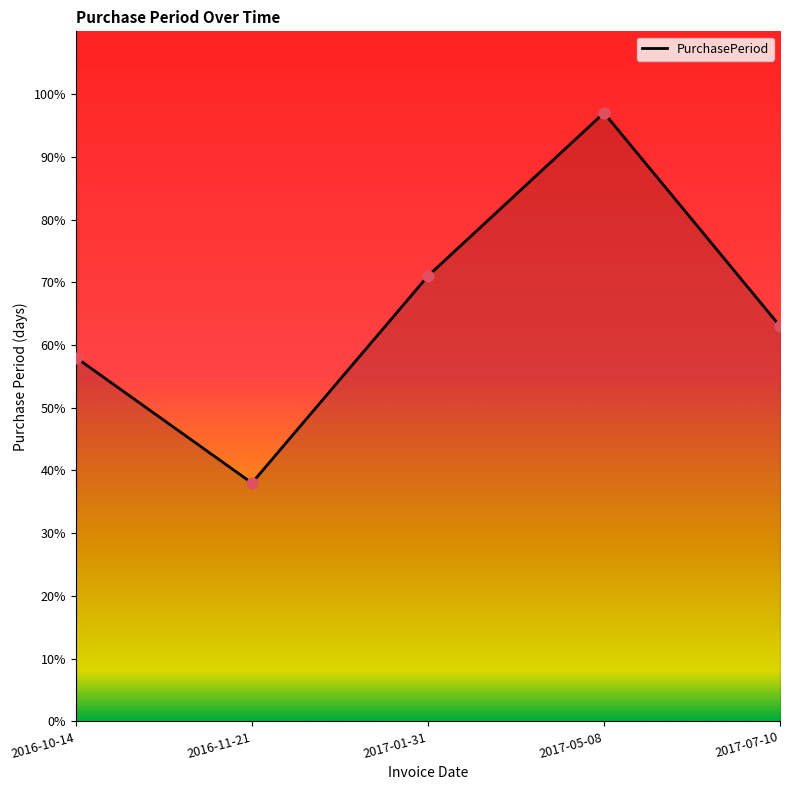

Approximately how many times larger is the value at 2017-07-10 compared to 2017-05-08?

0.6